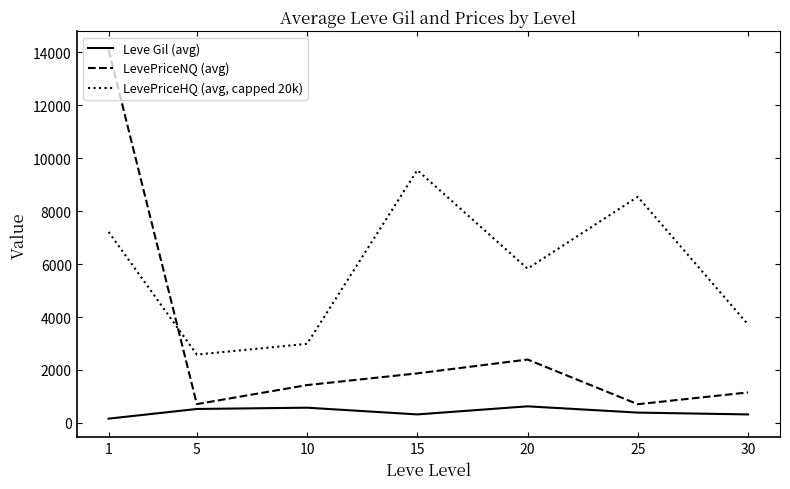

Where is LevePriceHQ (avg, capped 20k) nearest to the value 6063?

20